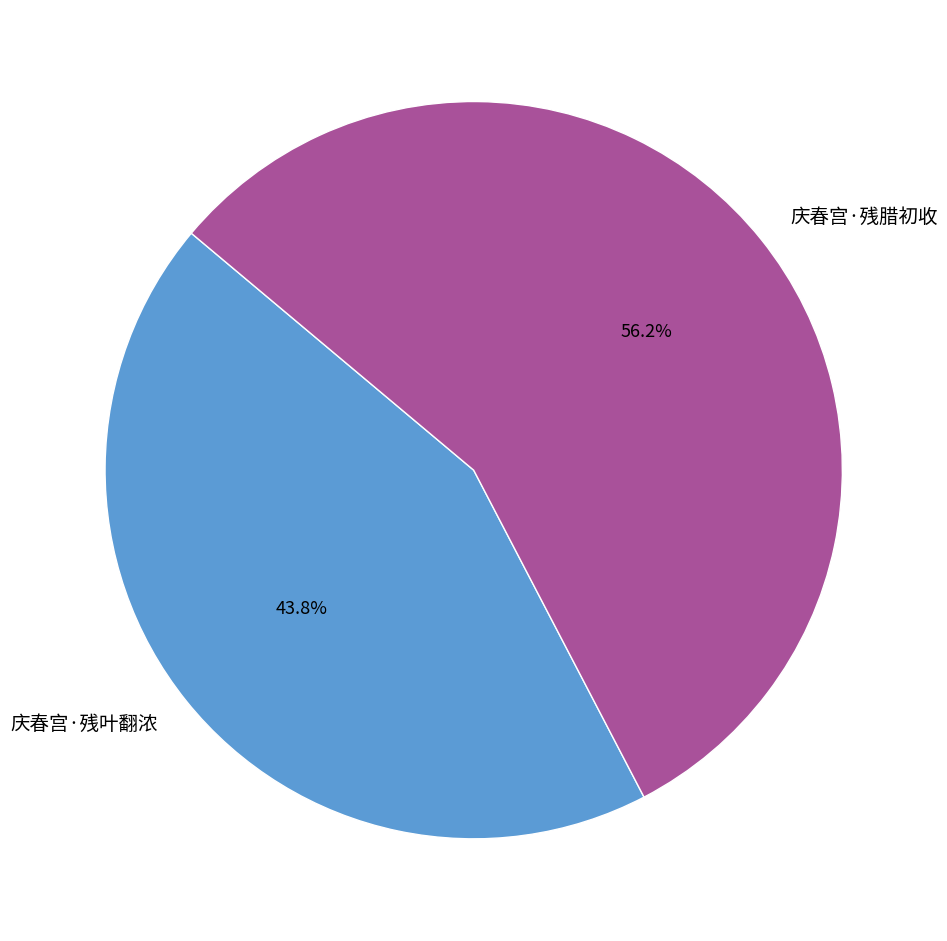

Rank the categories by value from lowest to highest.

庆春宫·残叶翻浓, 庆春宫·残腊初收